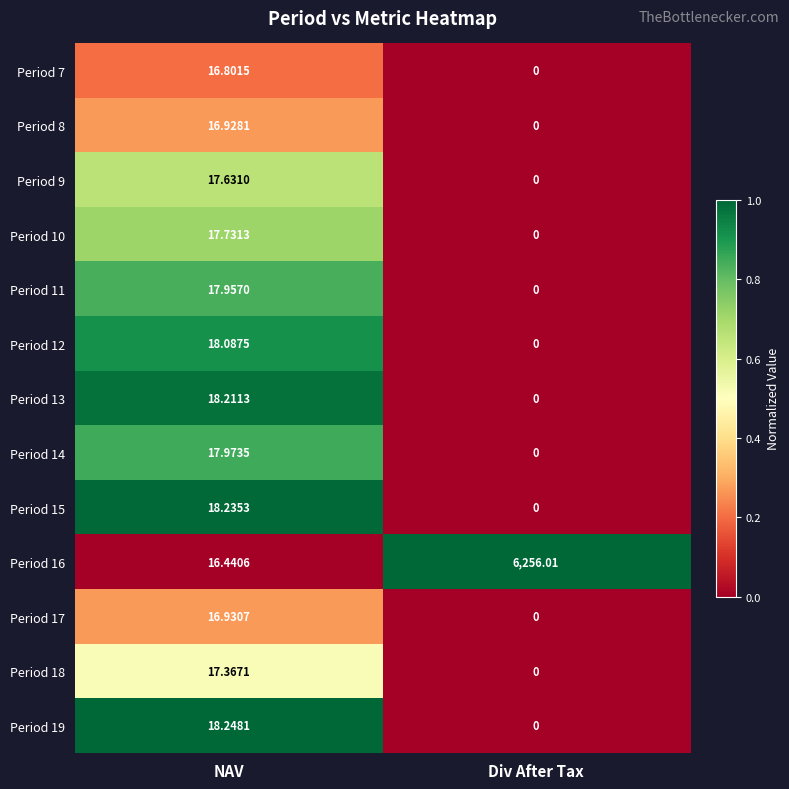

How many data points does each series have?

2